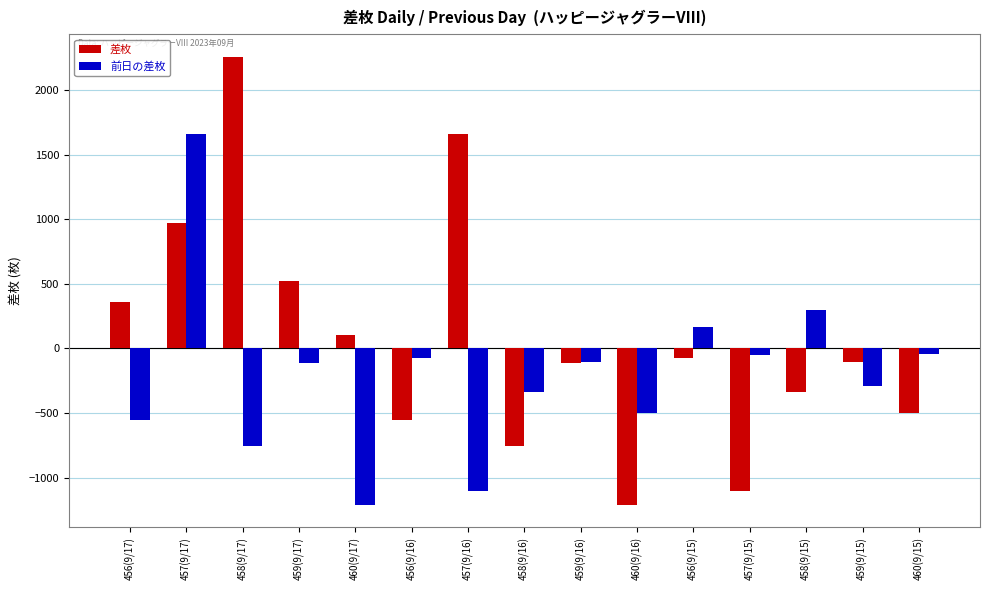

What is the value of the 前日の差枚 bar at the 10th from the left?

-499